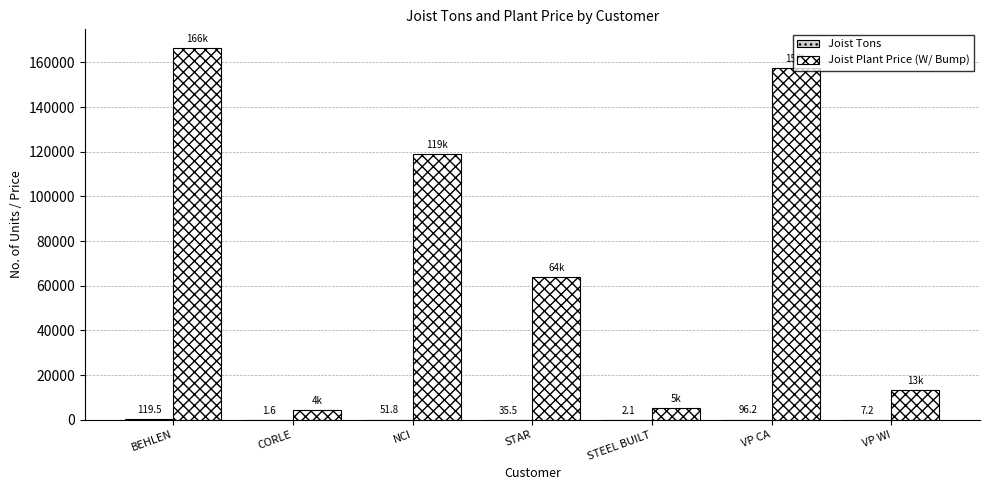

What is the total value across all series at STEEL BUILT?

5262.3